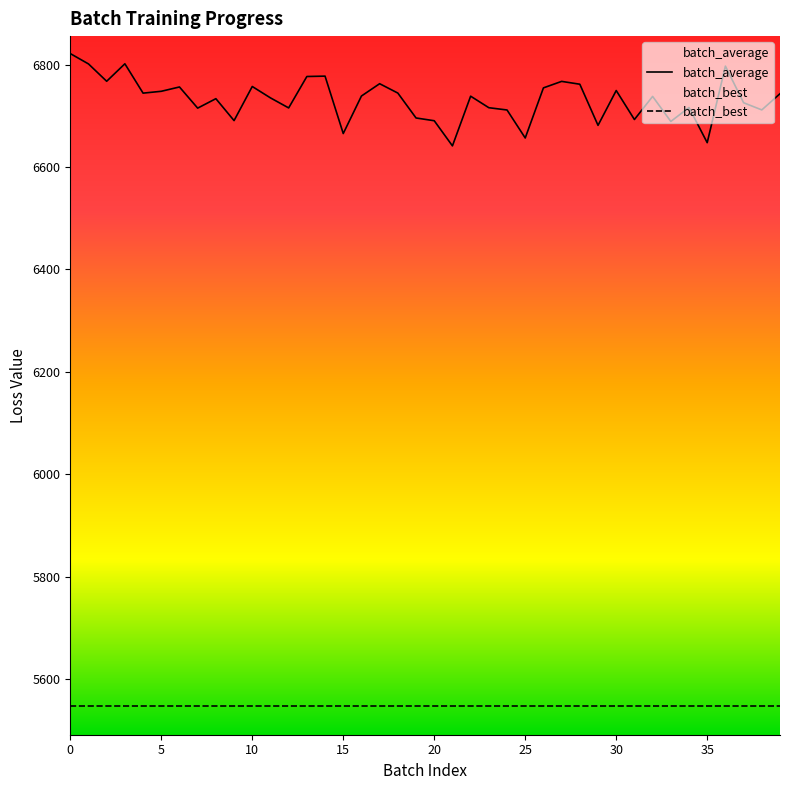

At which category does the chart reach its minimum across all series?

21